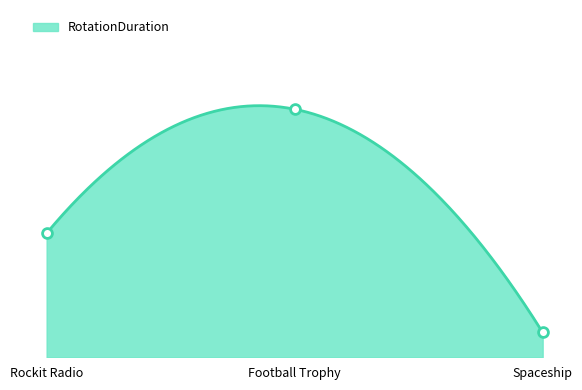

What is the ratio of the value at Spaceship to the value at Rockit Radio?

0.2